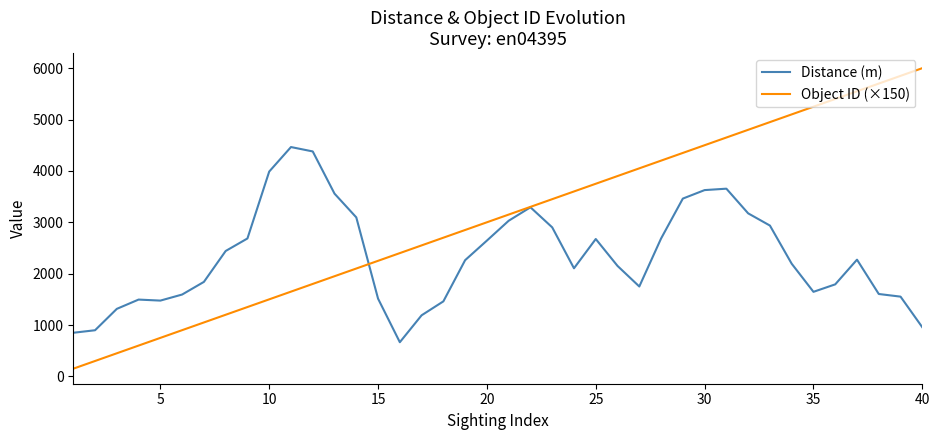

Does the chart display data point markers on the line(s)?

No